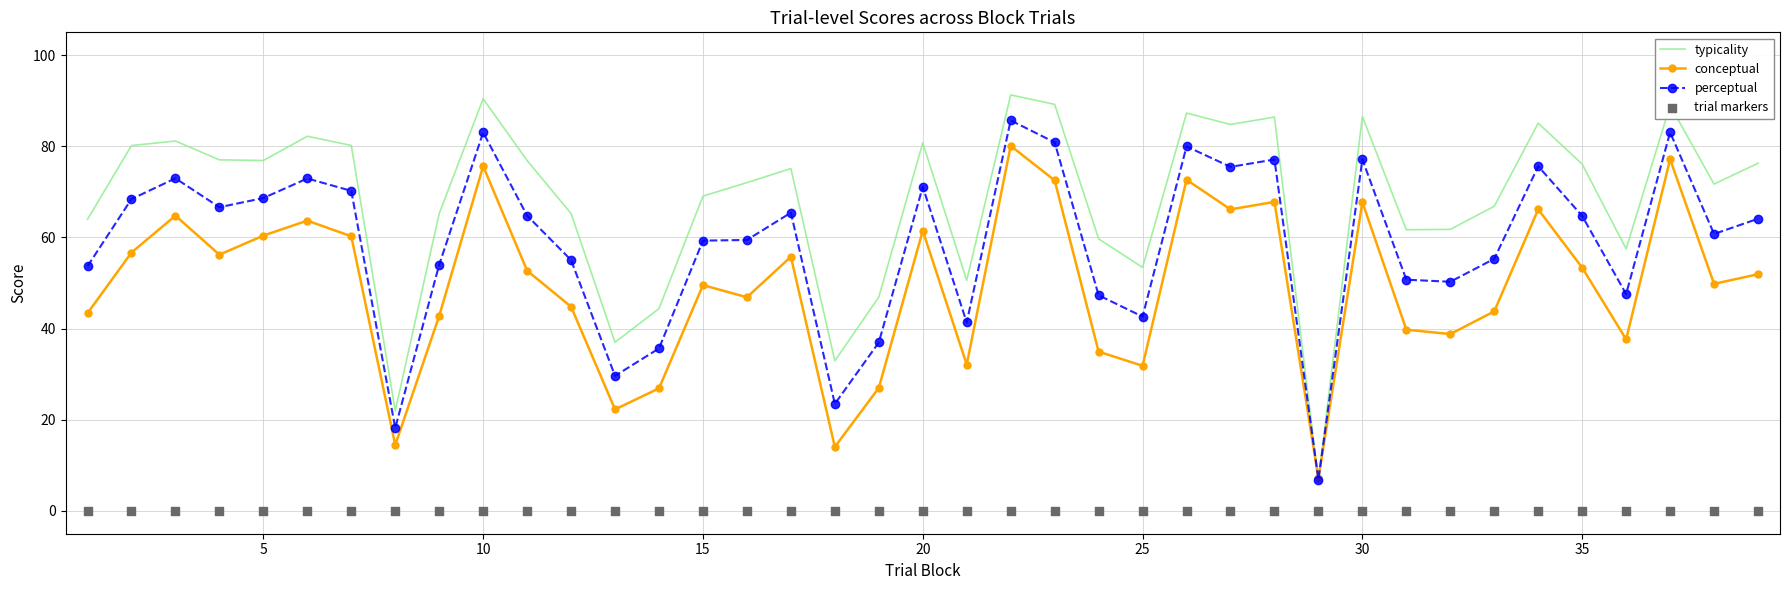

True or false: perceptual has a value of 16.0 at 15.

False